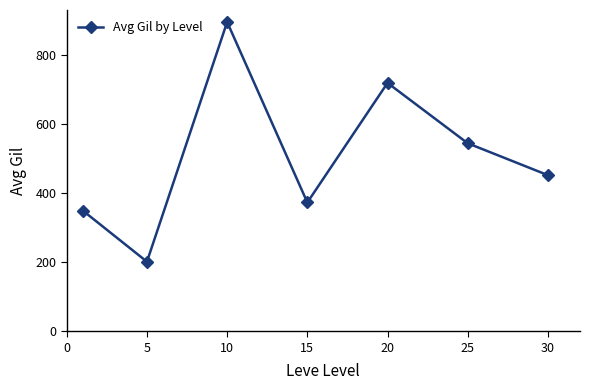

What is the greatest value displayed?

896.7